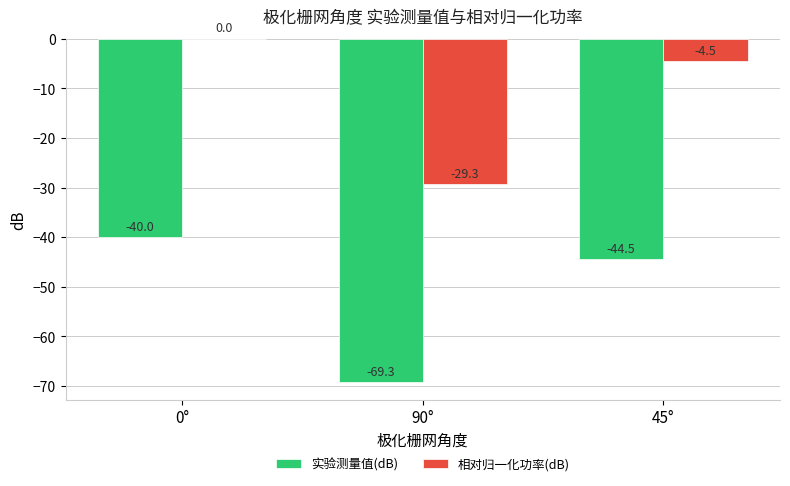

What is the sum of the 实验测量值(dB) values at 90° and 0°?

-109.3